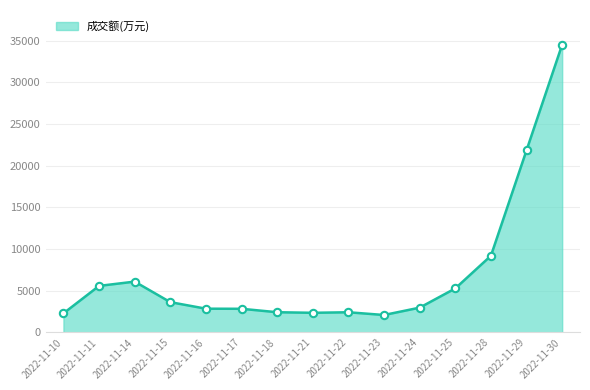

What is the change in value from 2022-11-21 to 2022-11-22?

+64